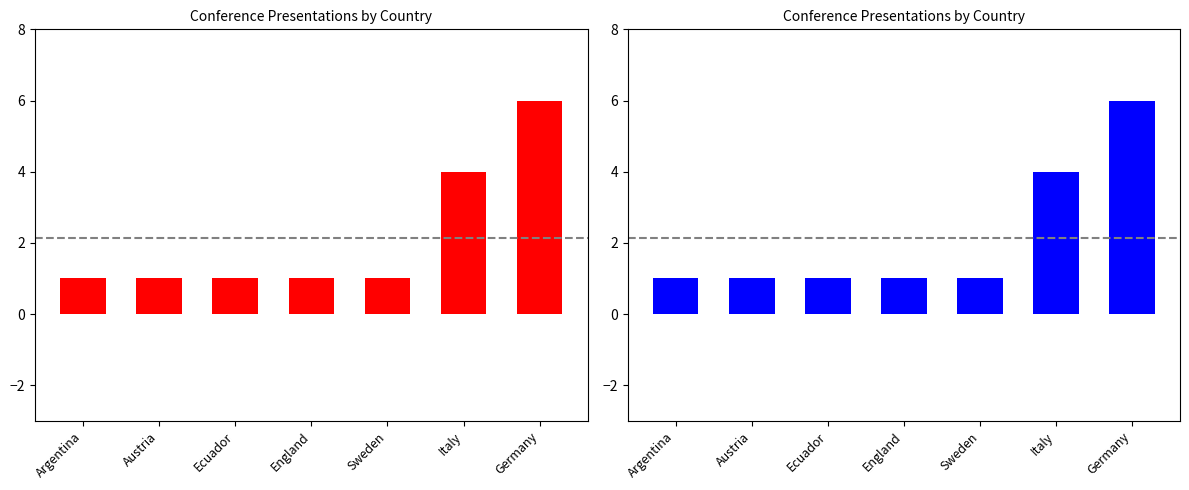

What is the highest value of the Presentations (blue) series?

6